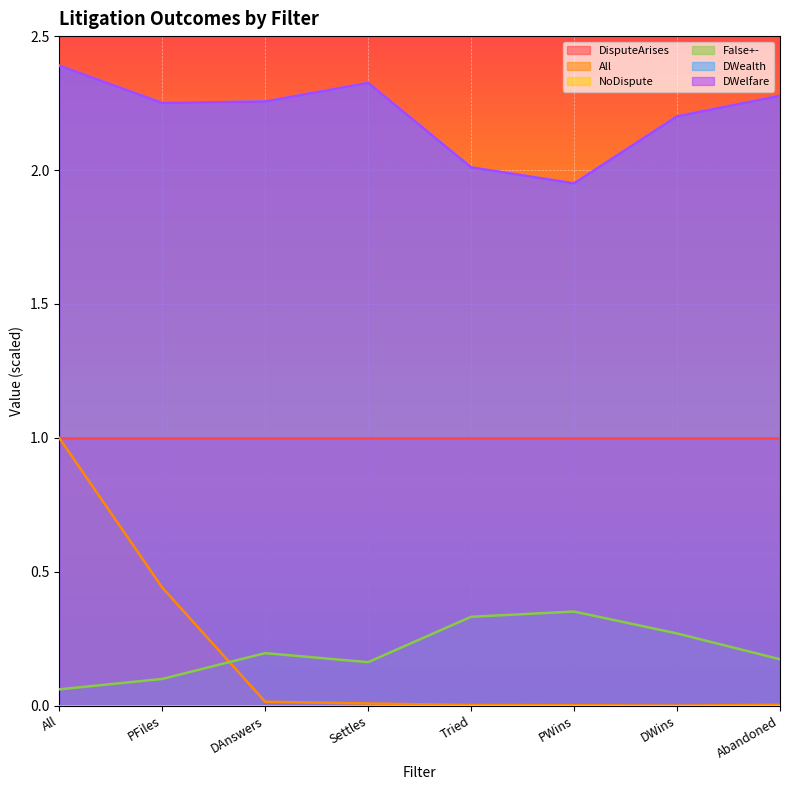

How many data points in DWelfare are less than 2?

1